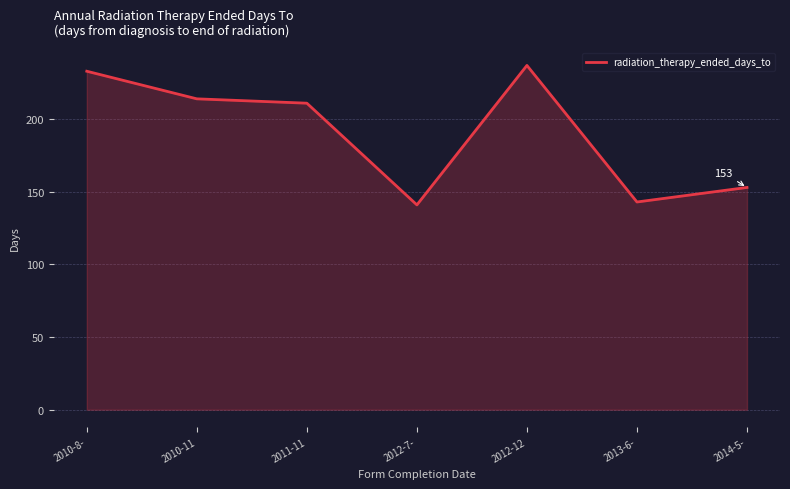

What is the average value?

190